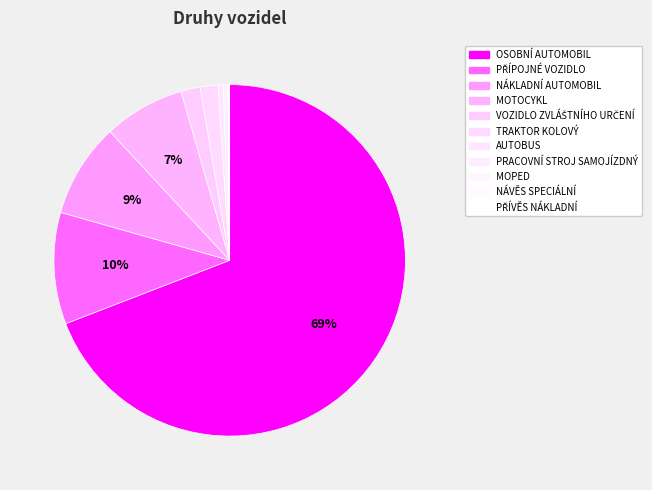

Count the number of slices in the pie.

11